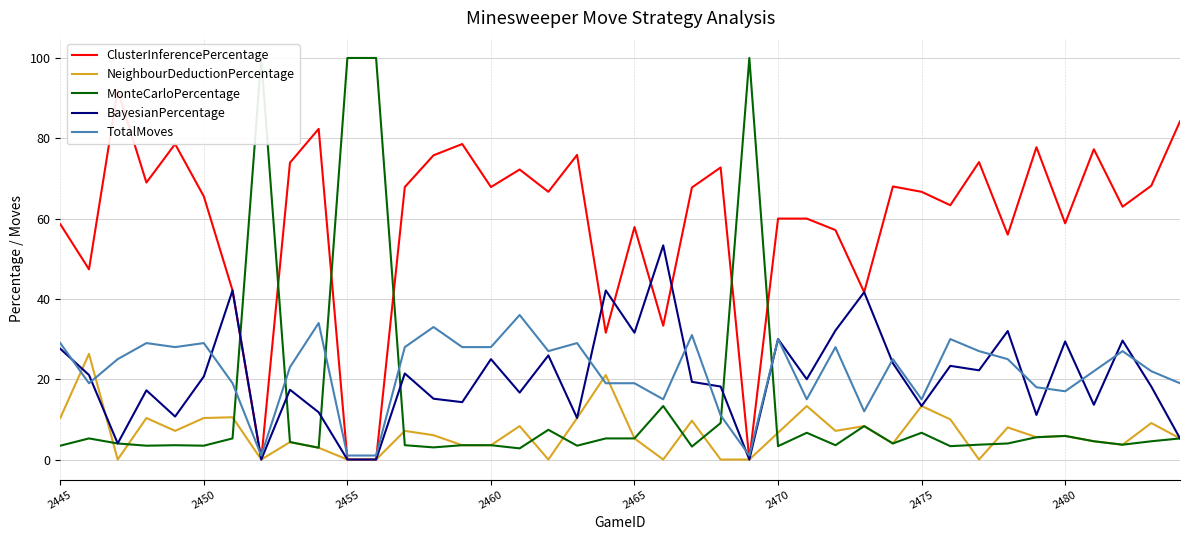

What is the maximum value for BayesianPercentage?

53.3